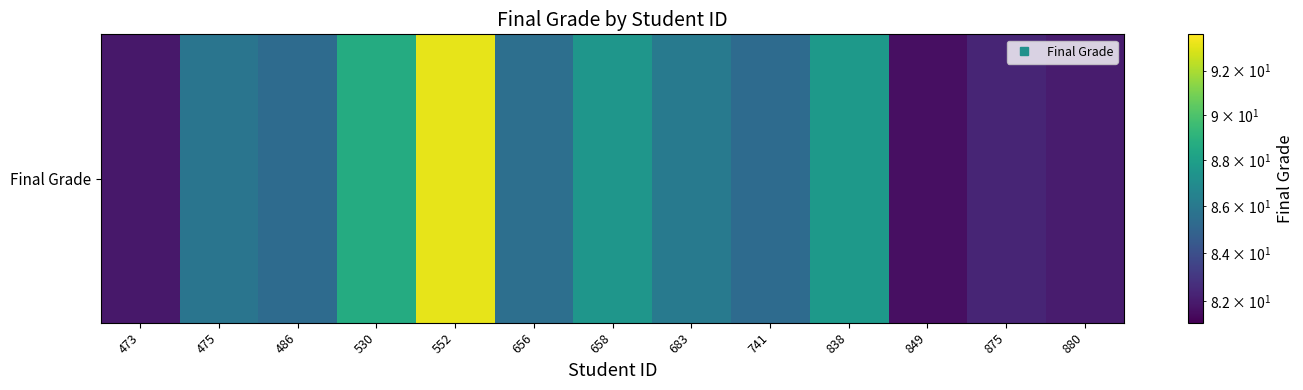

True or false: the data shows 28.4 at 875.

False